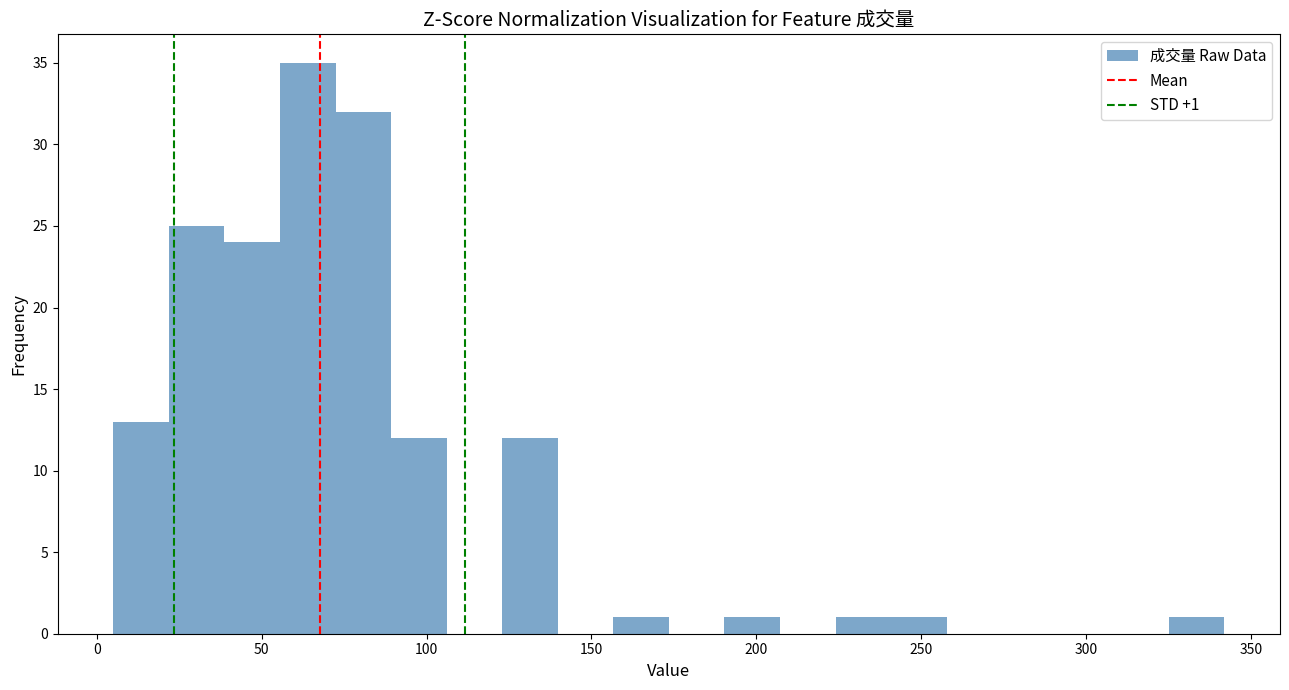

Around what value on the x-axis is the tallest bar? Give the approximate position of its centre, as read against the axis.

65